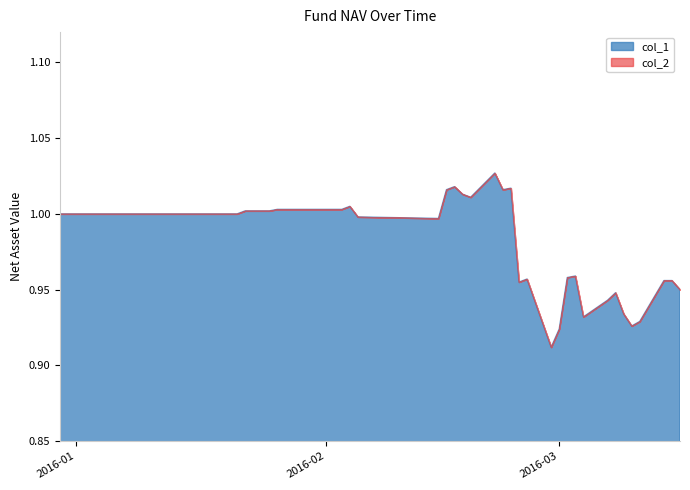

What is the value of the col_2 point at the 39th from the left?

1.0